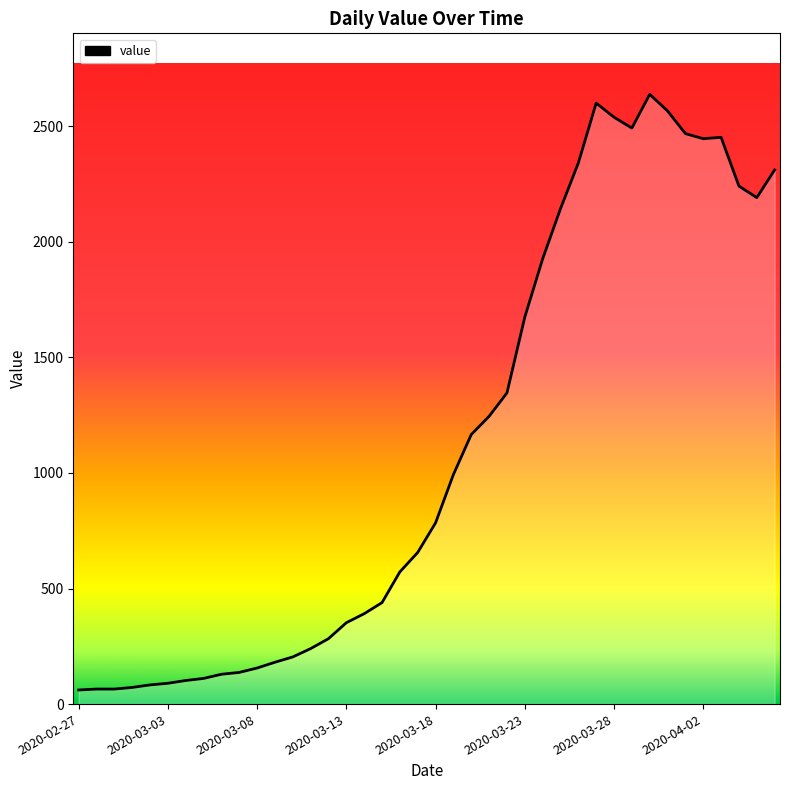

What is the maximum value shown in the chart?

2638